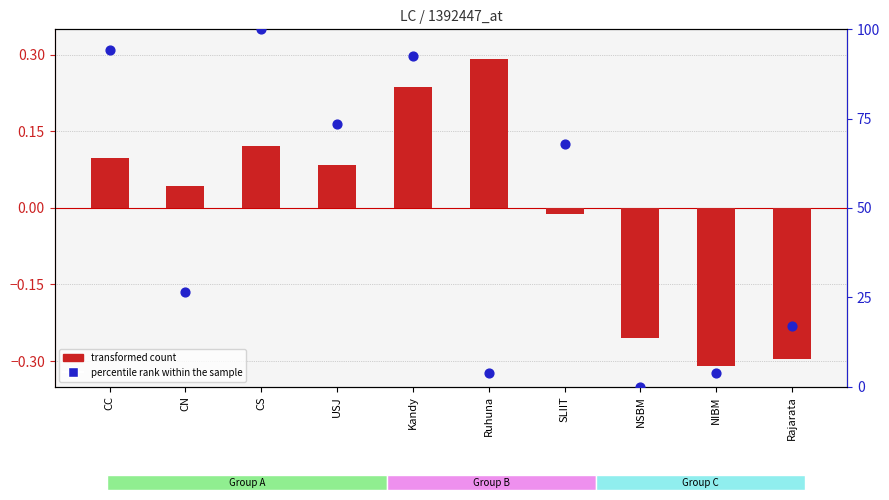

What is the ratio of the value at Kandy to the value at CN?

3.5